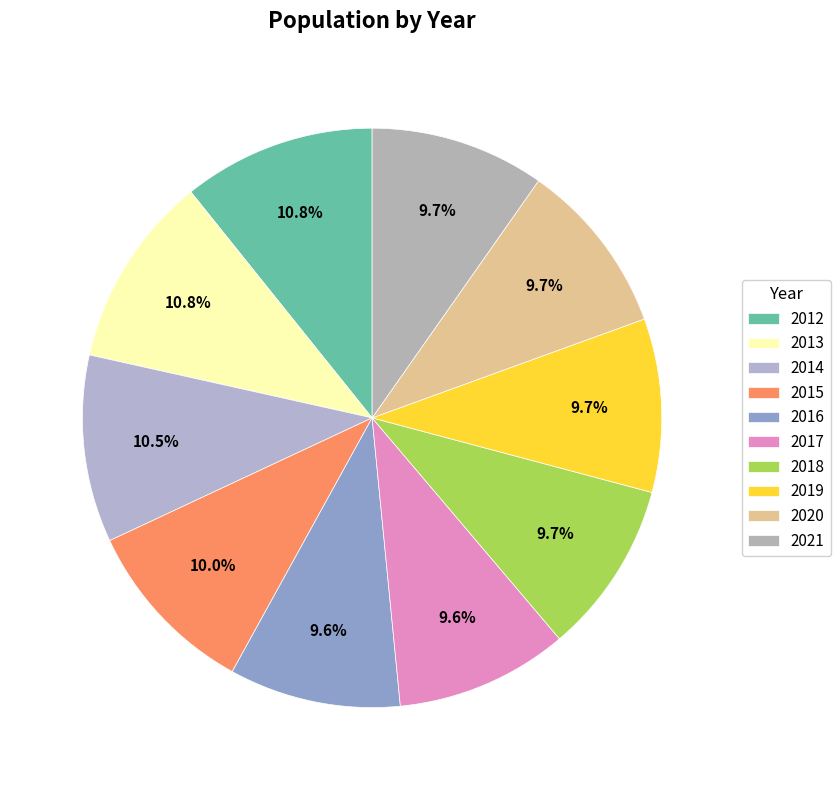

Which category has the biggest portion of the pie?

2012